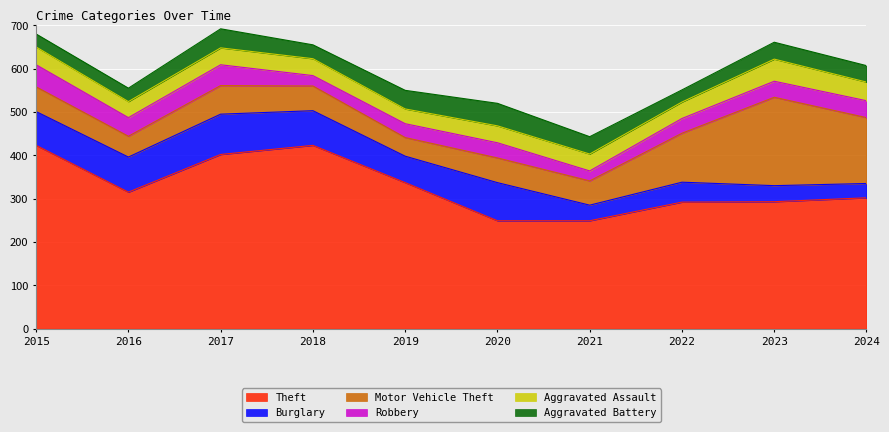

Which category has the lowest value across all series?

2021